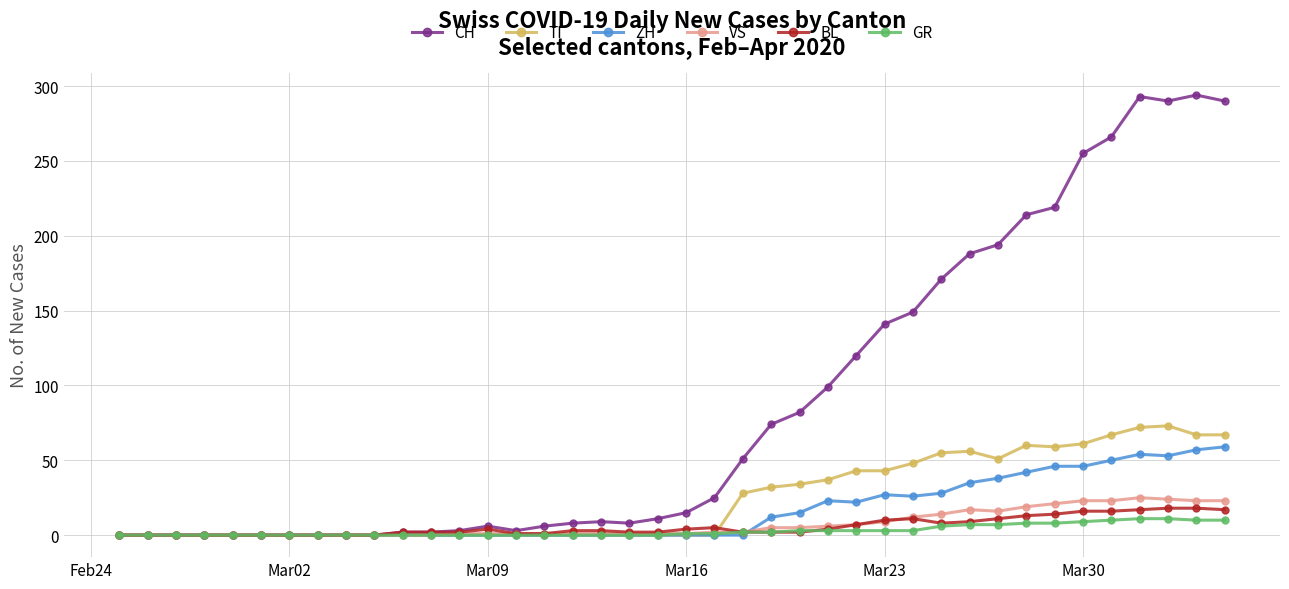

What is the highest value of the CH series?

294